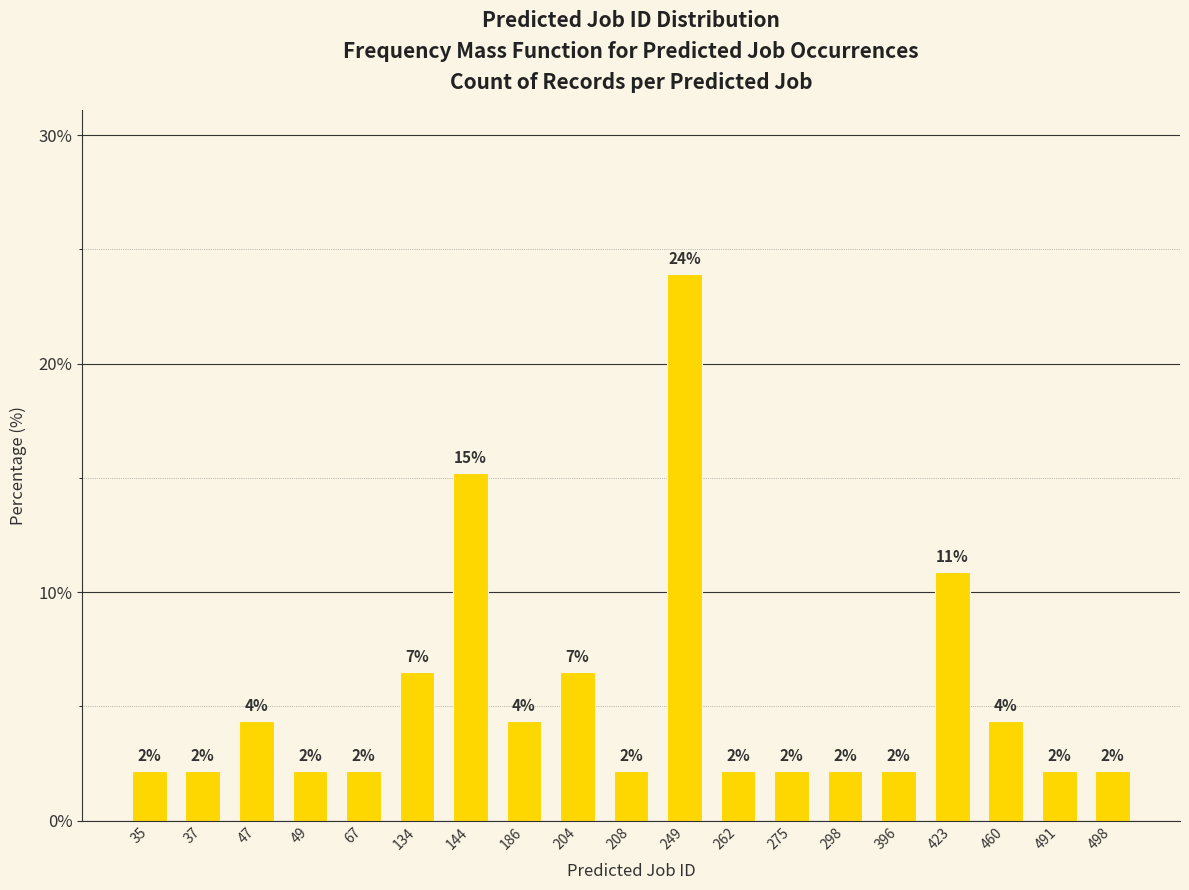

Reading right to left, what are all the values shown in this chart?

498=2.2	491=2.2	460=4.3	423=10.9	396=2.2	298=2.2	275=2.2	262=2.2	249=23.9	208=2.2	204=6.5	186=4.3	144=15.2	134=6.5	67=2.2	49=2.2	47=4.3	37=2.2	35=2.2